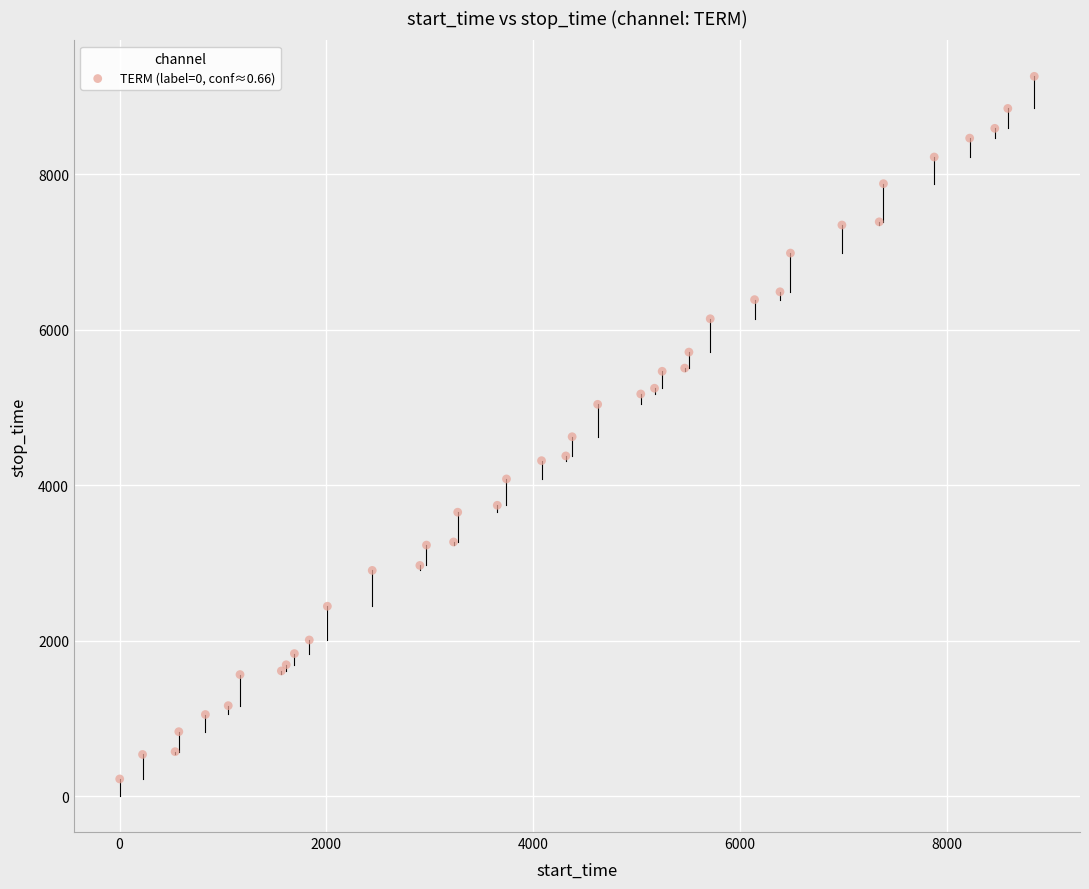

What Y value in the scatter plot is closest to 4741?

4624